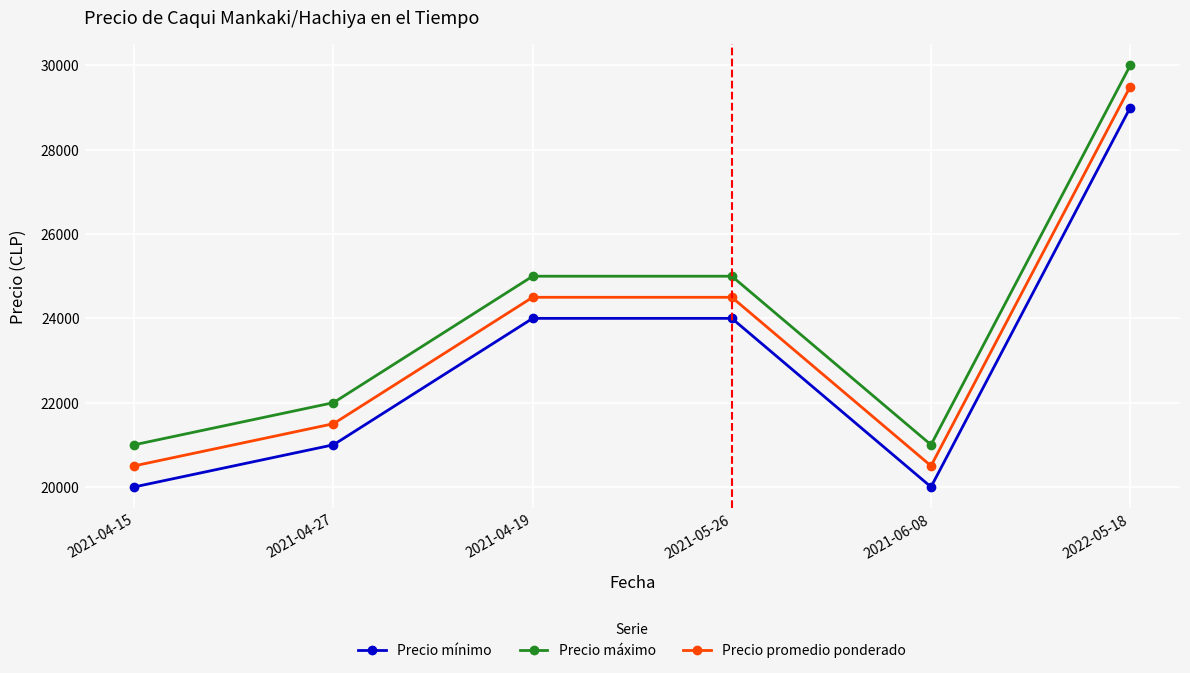

Is this an area chart (filled region under the line)?

No